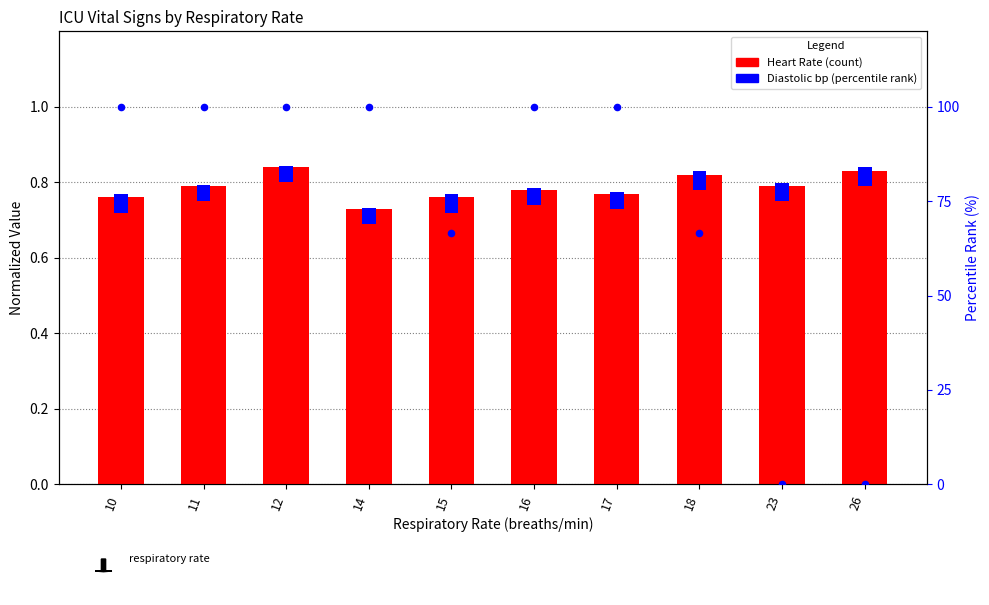

Which series has the widest spread of Y values?

O2 sat rank